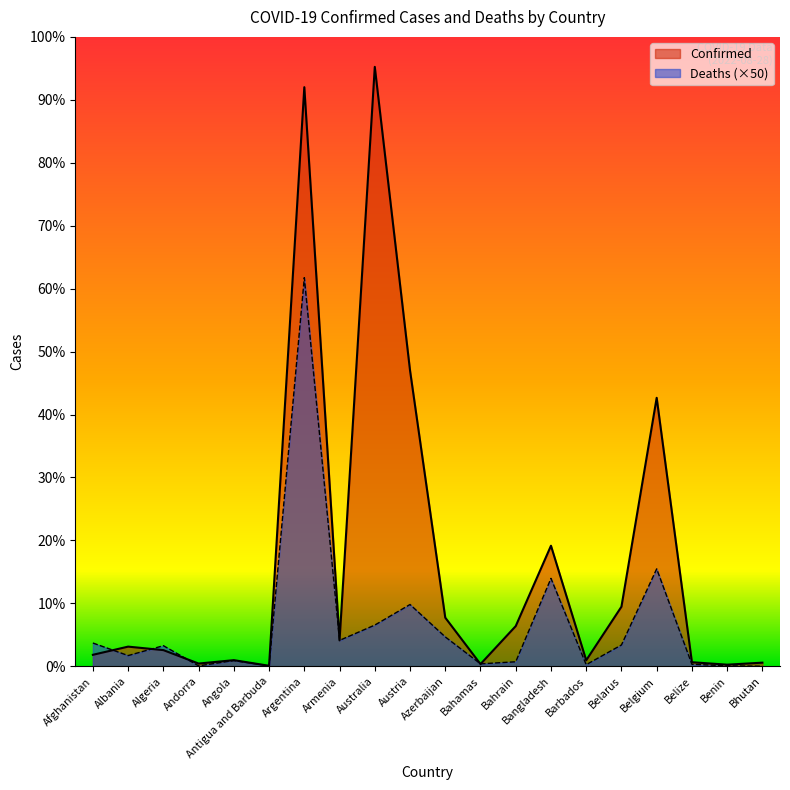

At how many categories does at least one series exceed 850862?

6